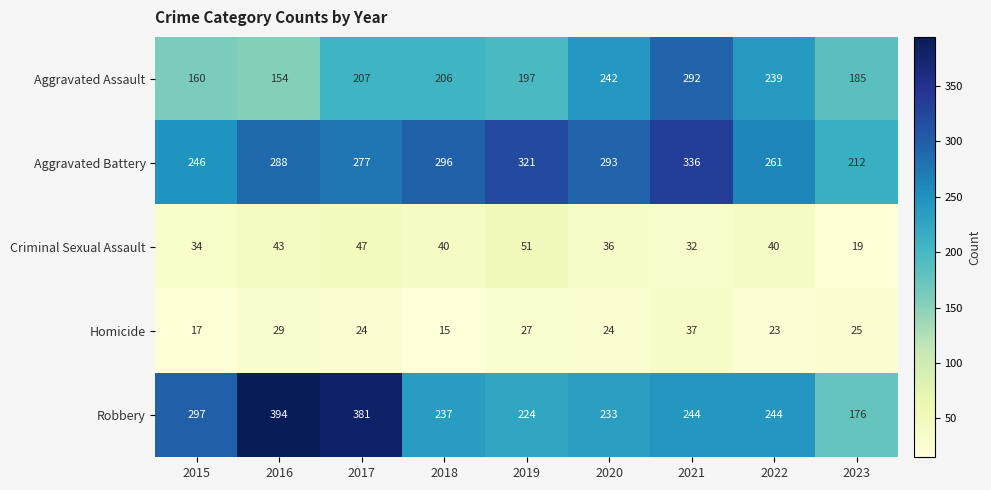

Is it true that Robbery equals 233 at 2020?

True